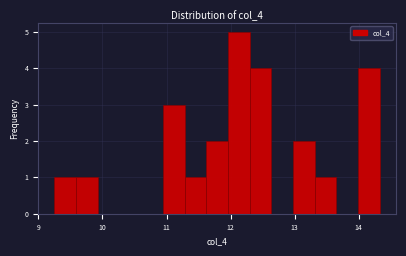

Read against the x-axis, roughly where is the centre of the tallest bar?

12.1